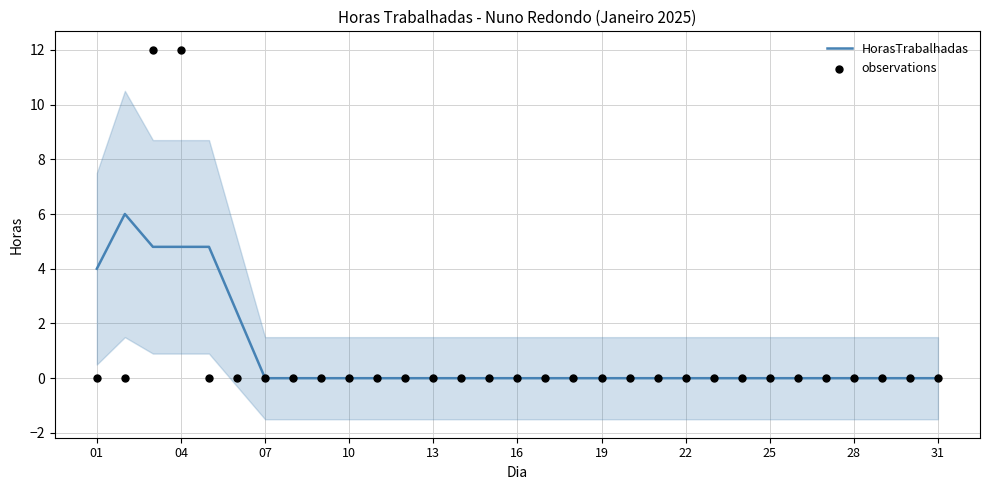

What are all the series names shown in the legend?

HorasTrabalhadas, observations